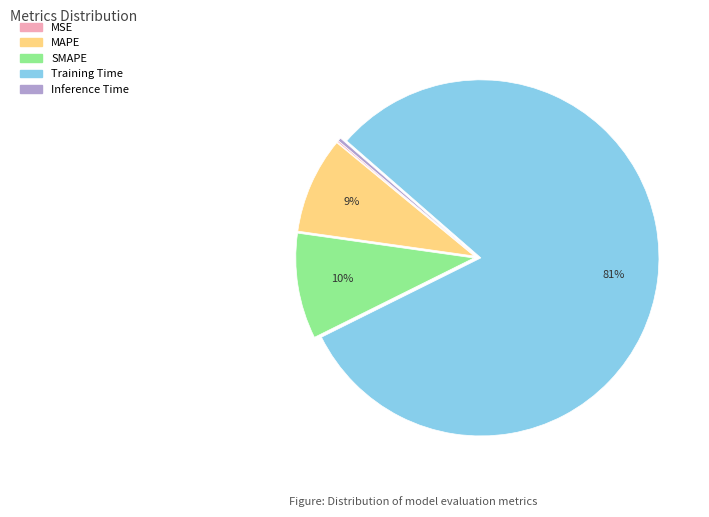

Which category has the biggest portion of the pie?

Training Time